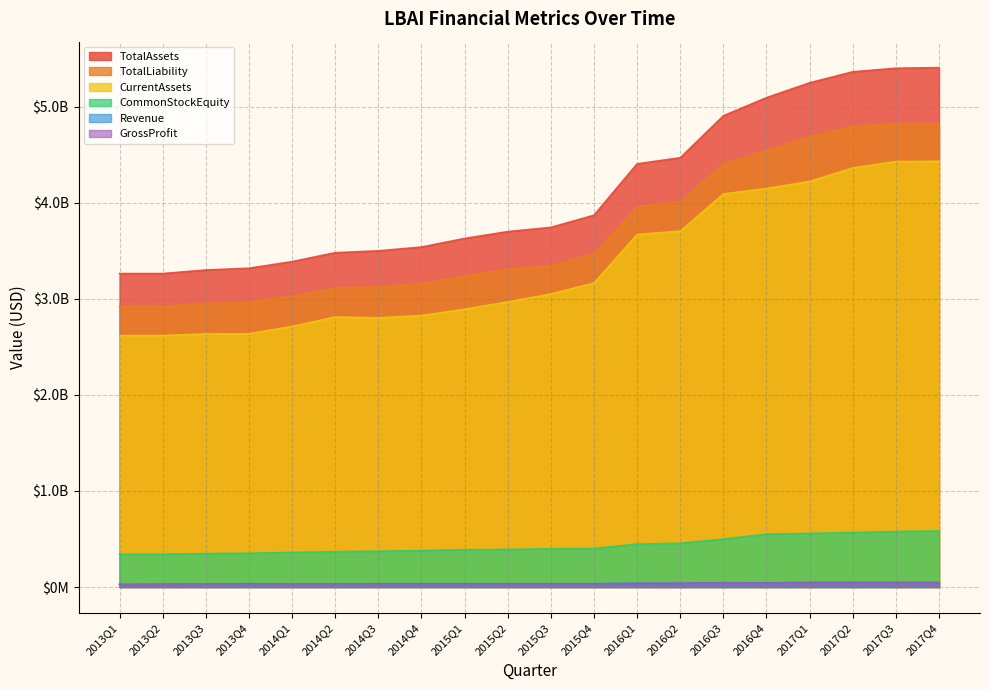

True or false: TotalAssets and CommonStockEquity intersect in this chart.

False